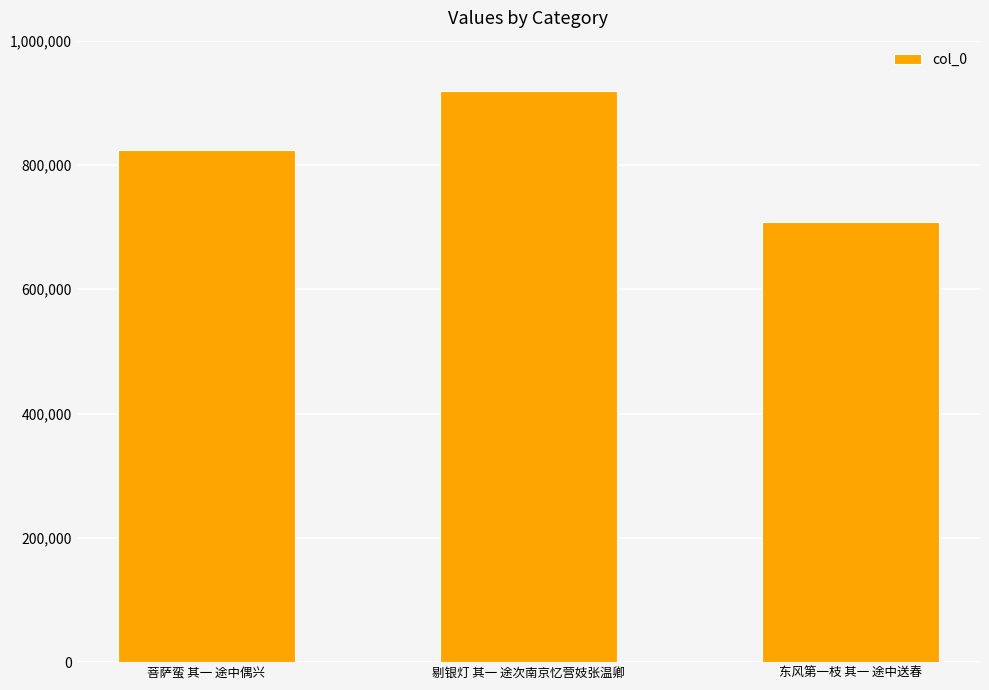

Are the bars grouped side by side (vs. stacked)?

No